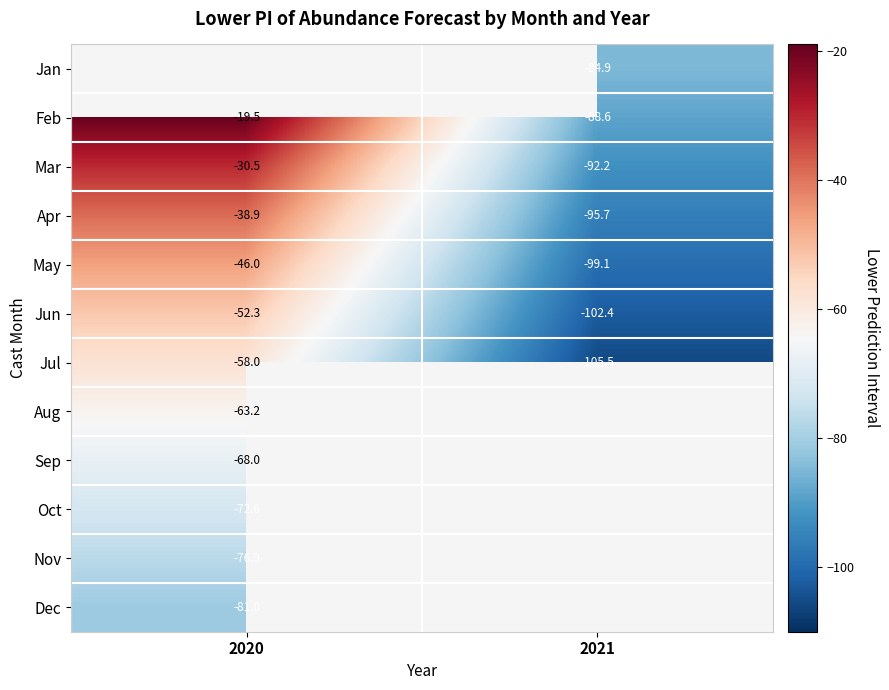

At 2020, list the series in order from smallest to largest.

Dec, Nov, Oct, Sep, Aug, Jul, Jun, May, Apr, Mar, Jan, Feb